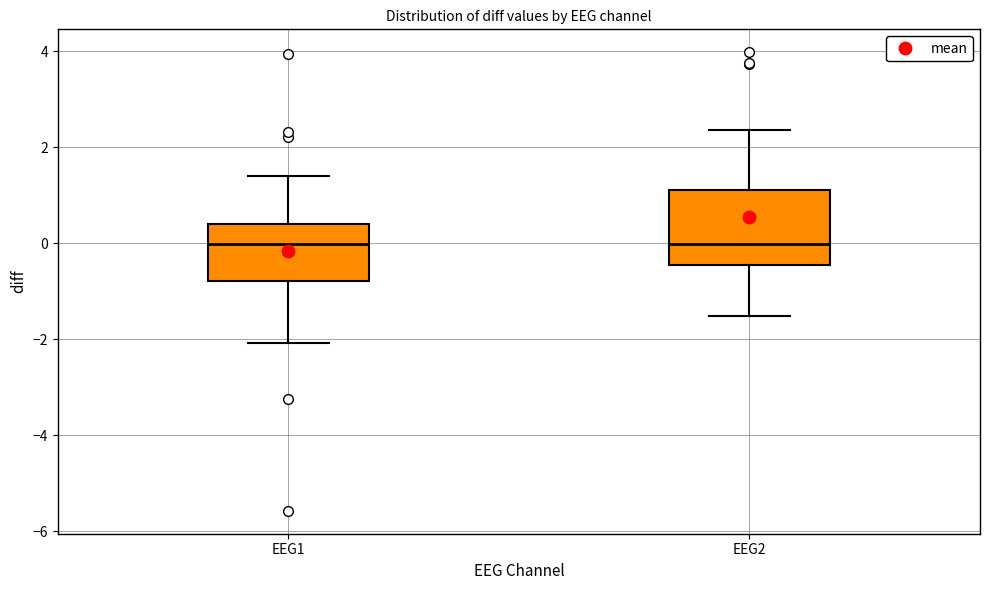

Reading left to right, read every box against the y-axis: the position of its median line, the range the box covers, and the ends of its whiskers. The values are not printed on the chart, so give them approximately, as read against the axis.

EEG1: median 0.0, box -0.8 to 0.4, whiskers -2.0 to 1.4
EEG2: median 0.0, box -0.4 to 1.2, whiskers -1.6 to 2.4